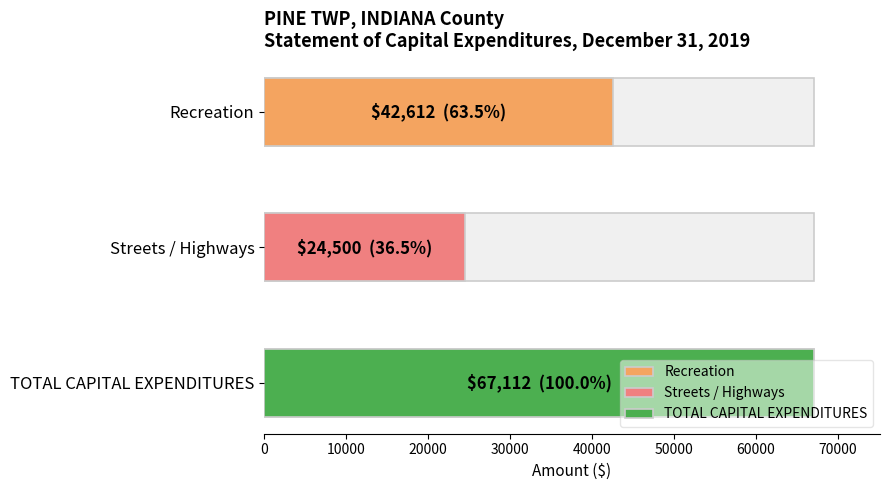

The chart shows a value of 42612 at Recreation. True or false?

True